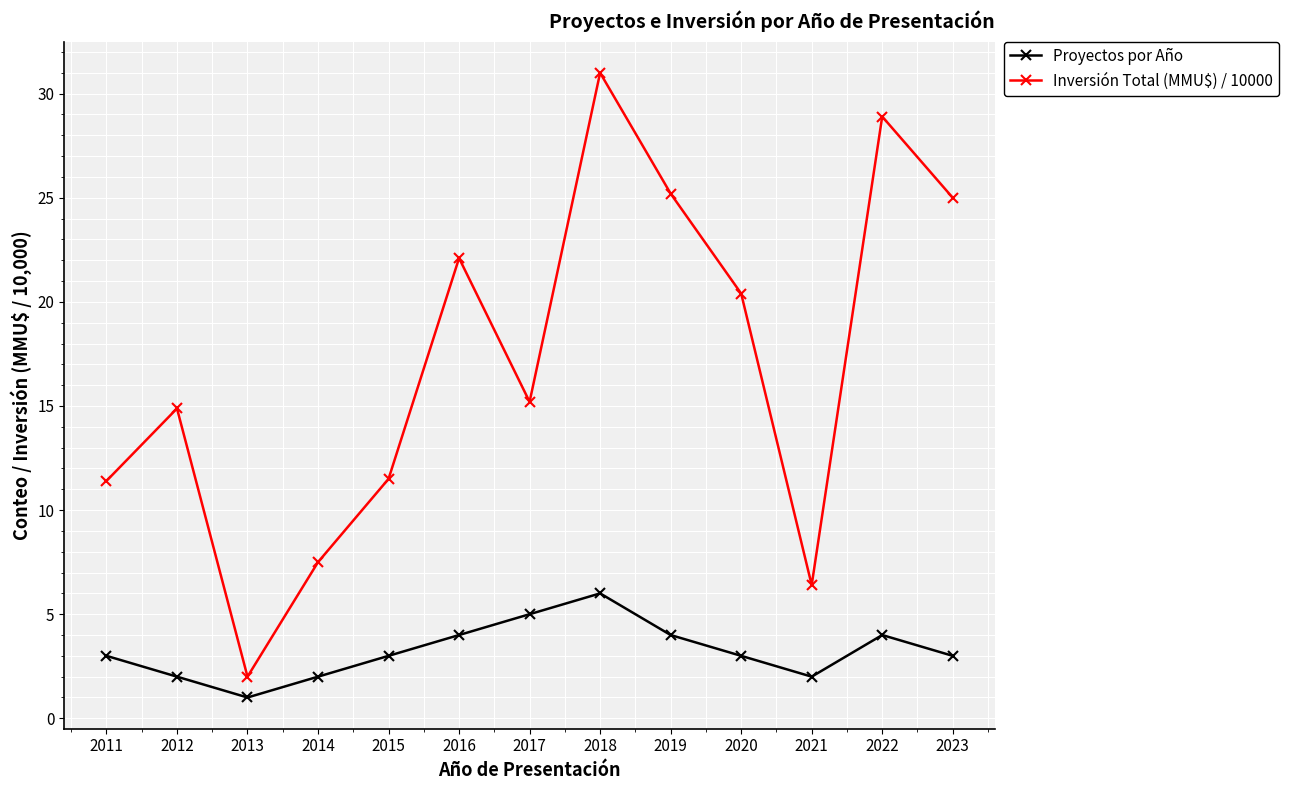

At which category does Proyectos por Año reach its first local peak?

2018